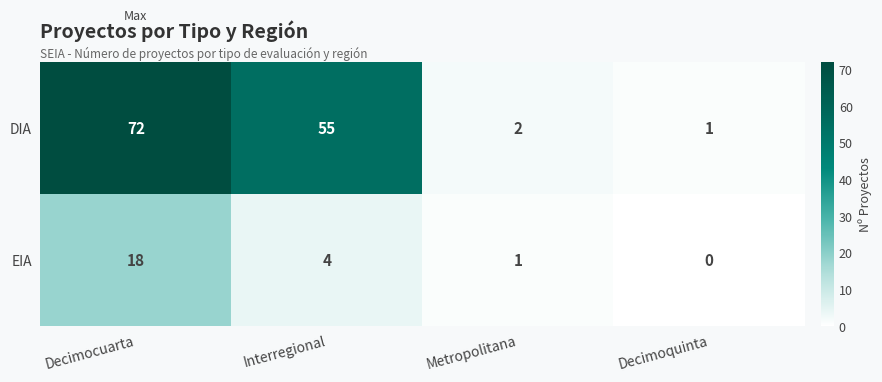

What is the total value across all series at Decimocuarta?

90